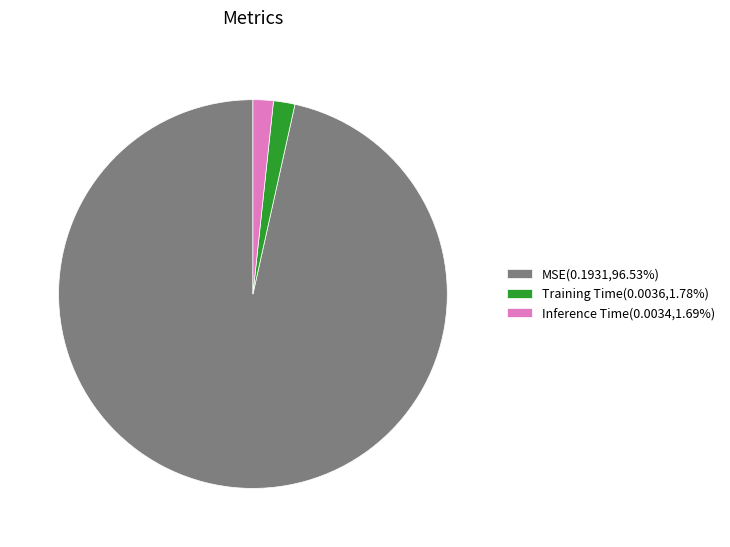

Is there a majority slice in this chart?

Yes